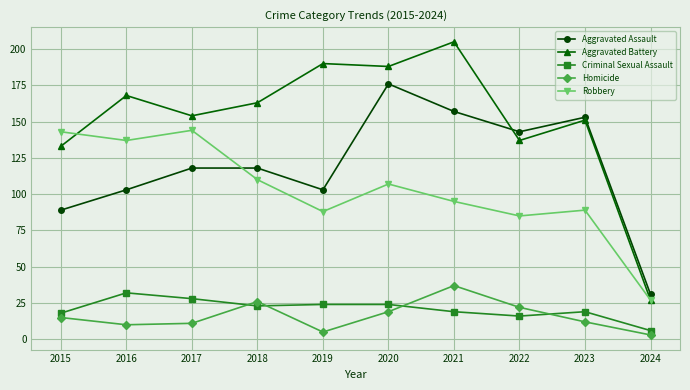

Reading right to left, extract all data points from this chart.

Aggravated Assault: 2024=31	2023=153	2022=143	2021=157	2020=176	2019=103	2018=118	2017=118	2016=103	2015=89
Aggravated Battery: 2024=27	2023=151	2022=137	2021=205	2020=188	2019=190	2018=163	2017=154	2016=168	2015=133
Criminal Sexual Assault: 2024=6	2023=19	2022=16	2021=19	2020=24	2019=24	2018=23	2017=28	2016=32	2015=18
Homicide: 2024=3	2023=12	2022=22	2021=37	2020=19	2019=5	2018=26	2017=11	2016=10	2015=15
Robbery: 2024=27	2023=89	2022=85	2021=95	2020=107	2019=88	2018=110	2017=144	2016=137	2015=143